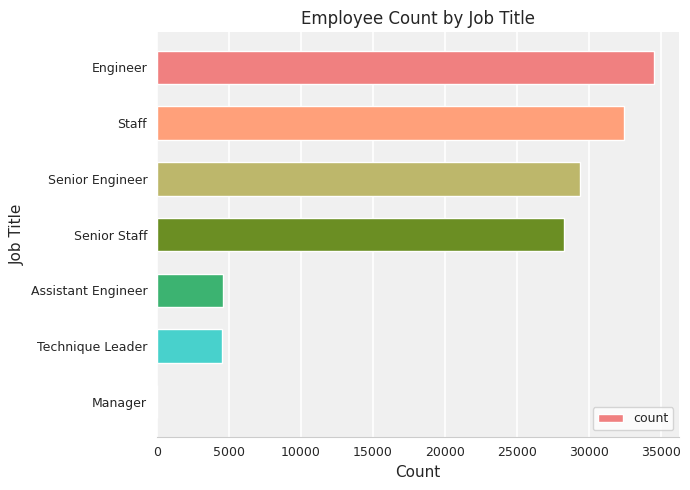

Count the number of categories in the chart.

7